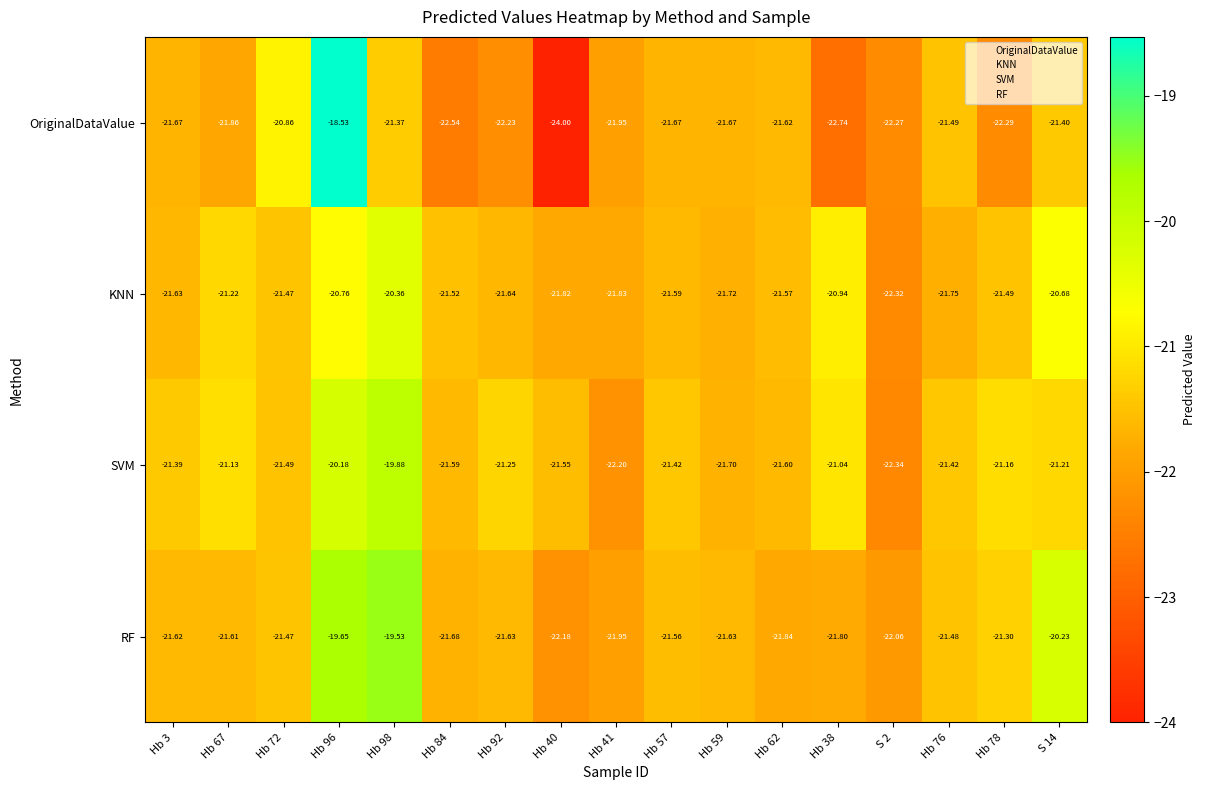

Which series has the largest total across all categories?

SVM